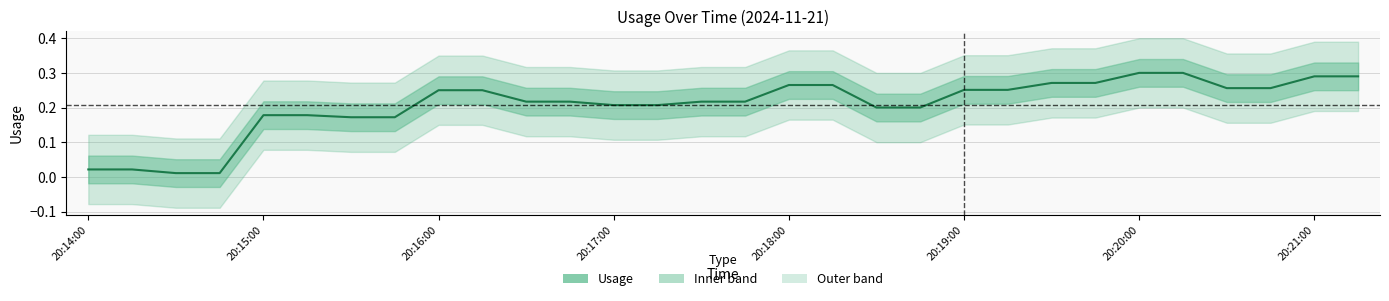

What is the average value?

0.2